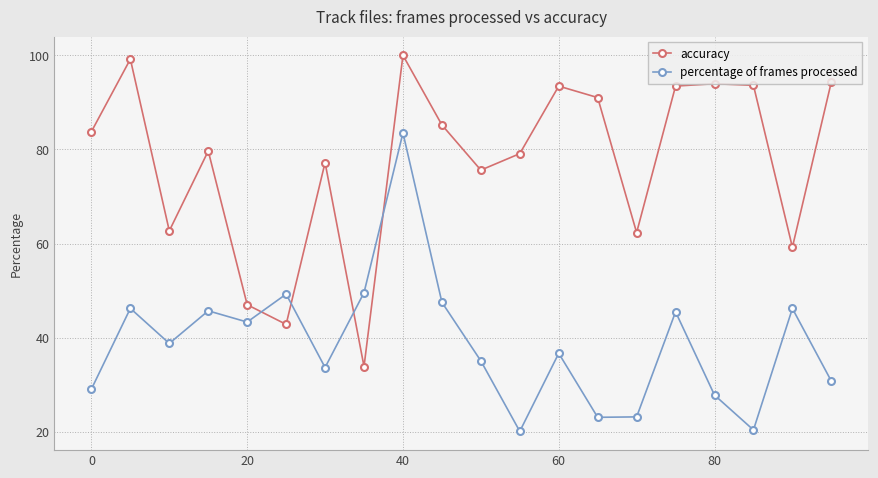

At how many categories does at least one series exceed 22?

20